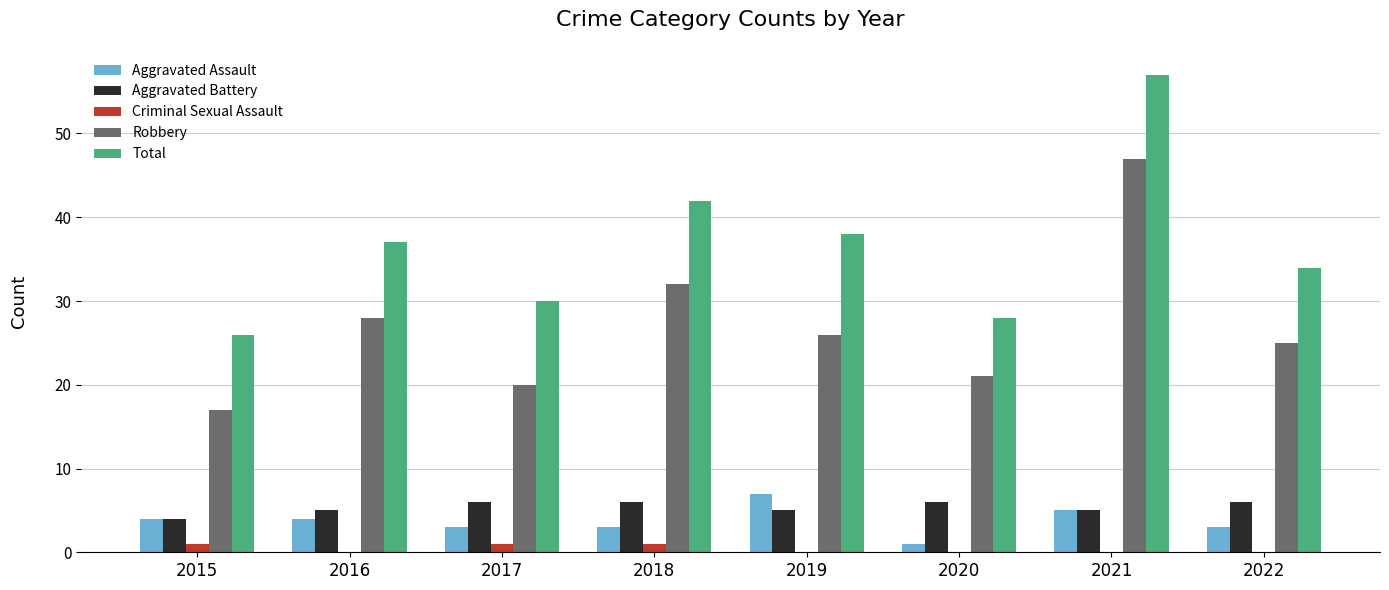

What is the total value across all series at 2016?

74